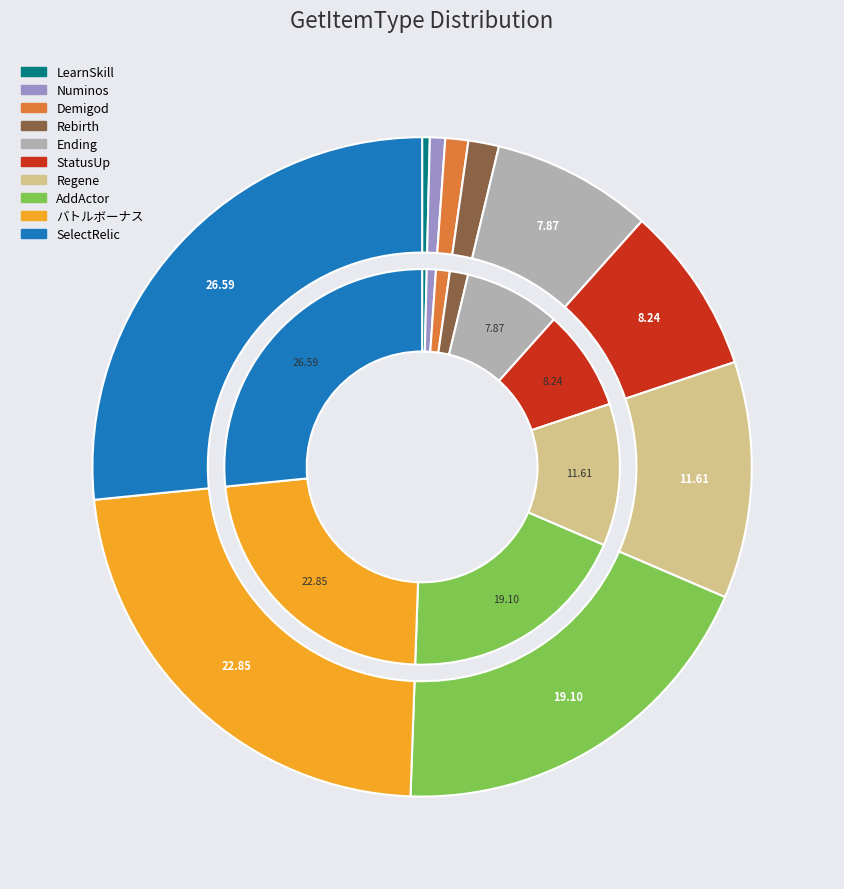

Is there any slice that represents more than half of the pie?

No